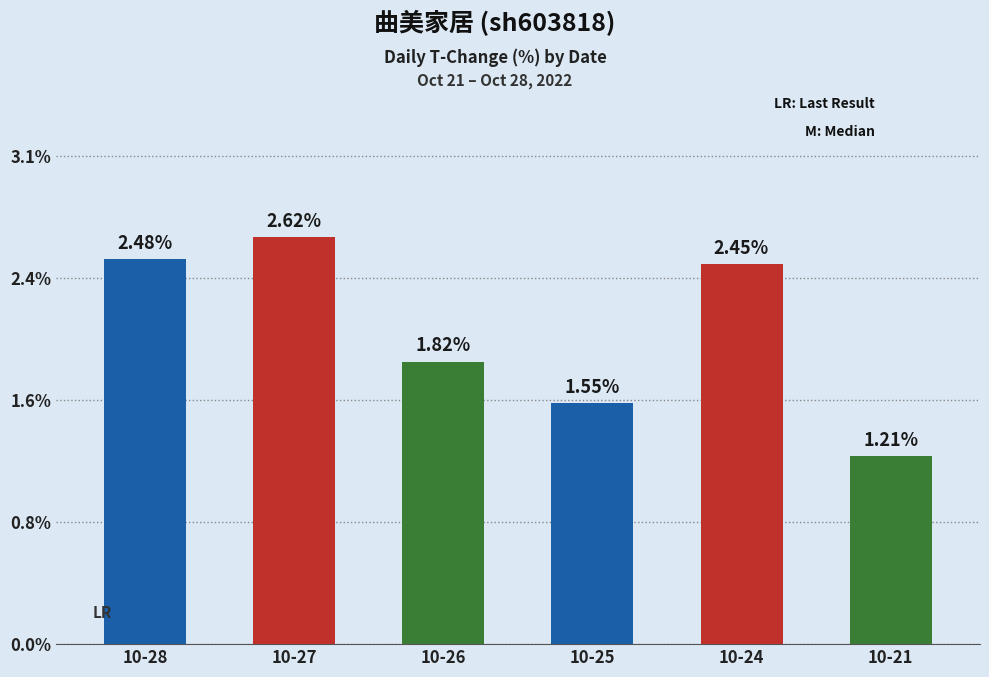

How many data points does each series have?

6